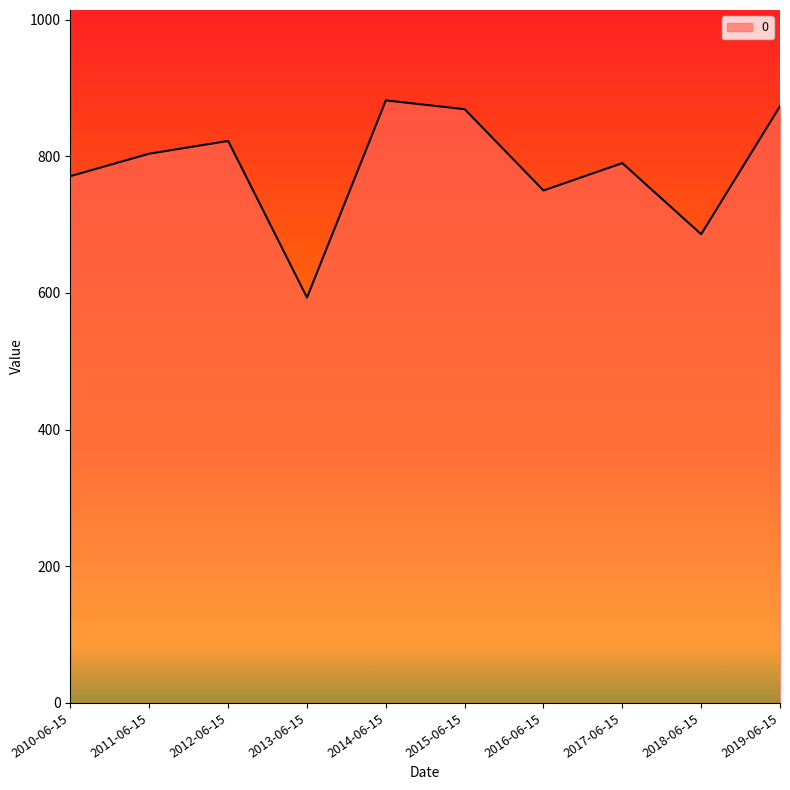

What is the sum of all values?

7840.0